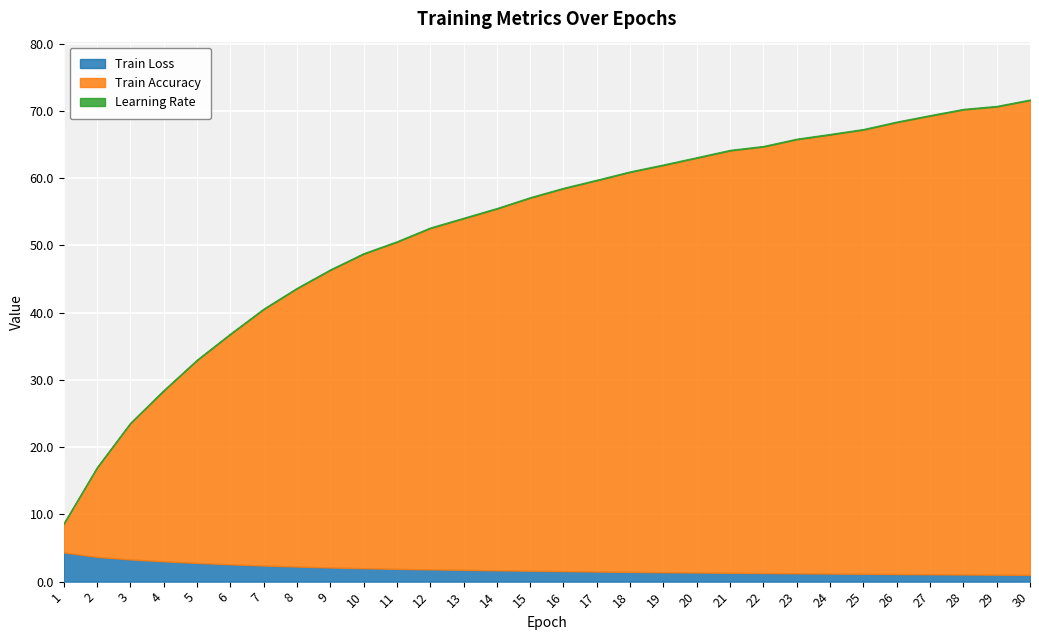

What is the approximate value of Train Accuracy at 4?

25.4